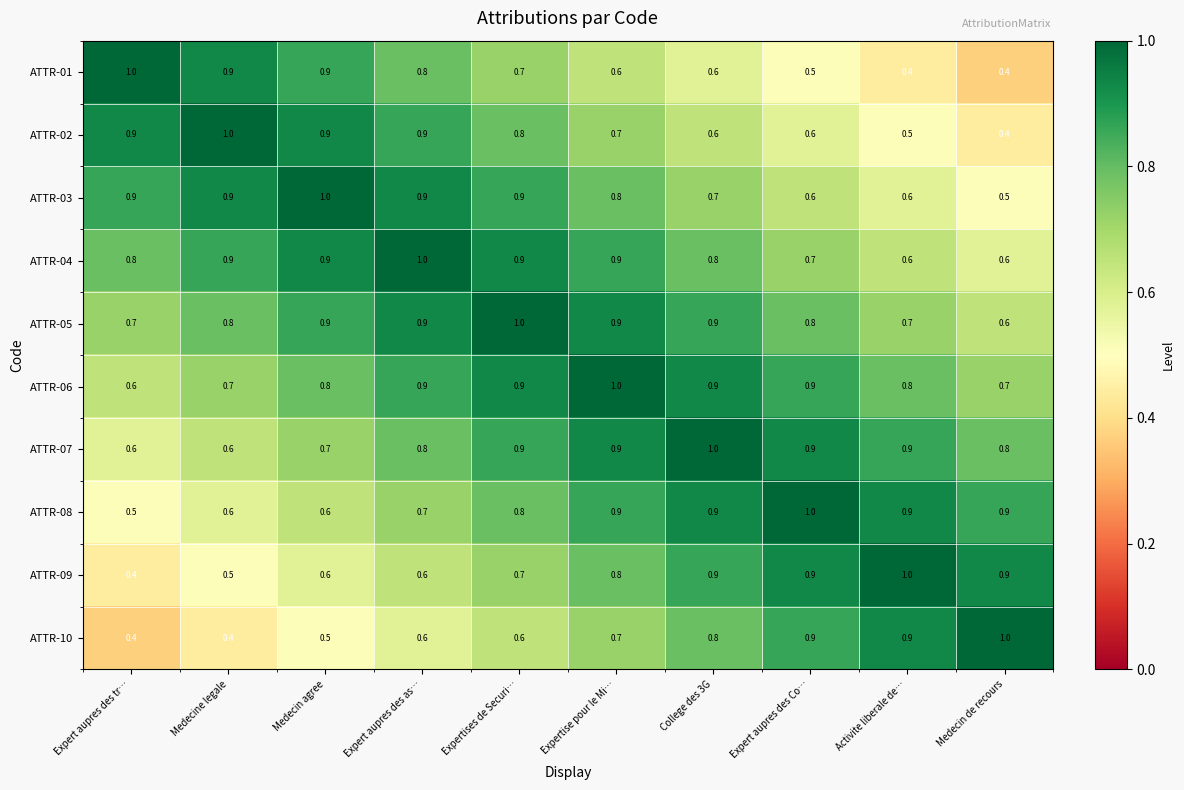

At which label is ATTR-03 closest to 0?

Medecin de recours